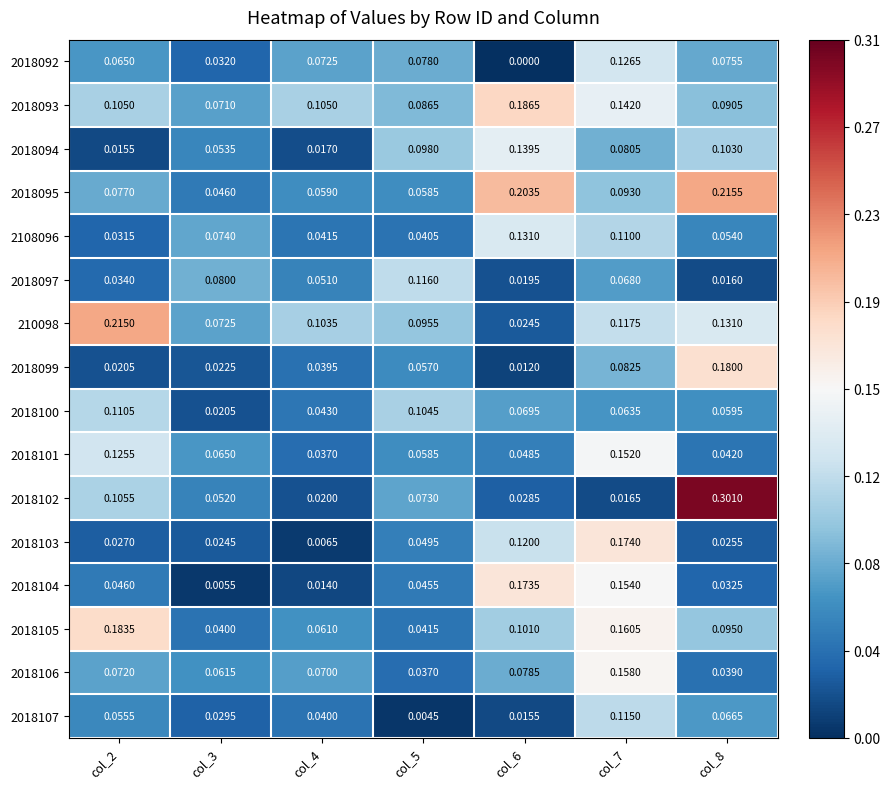

Is the value of 2018102 at col_2 greater than the value of 210098 at col_3?

Yes